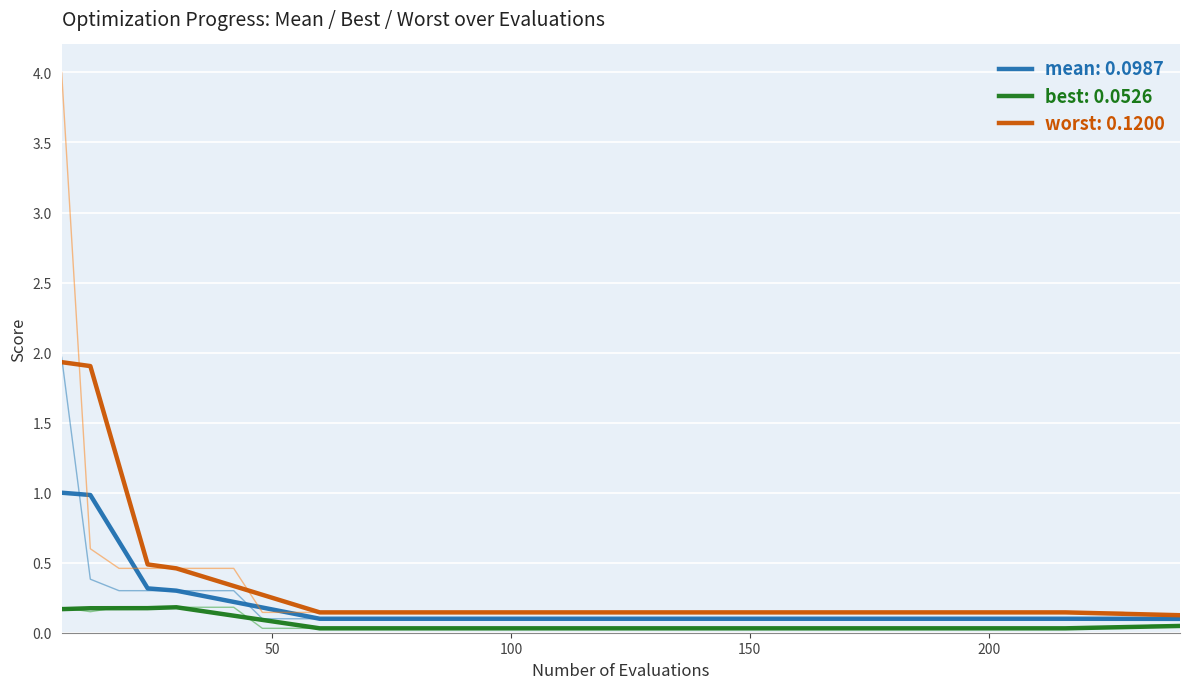

What is the difference between the second highest and second lowest values in the mean series?

0.9